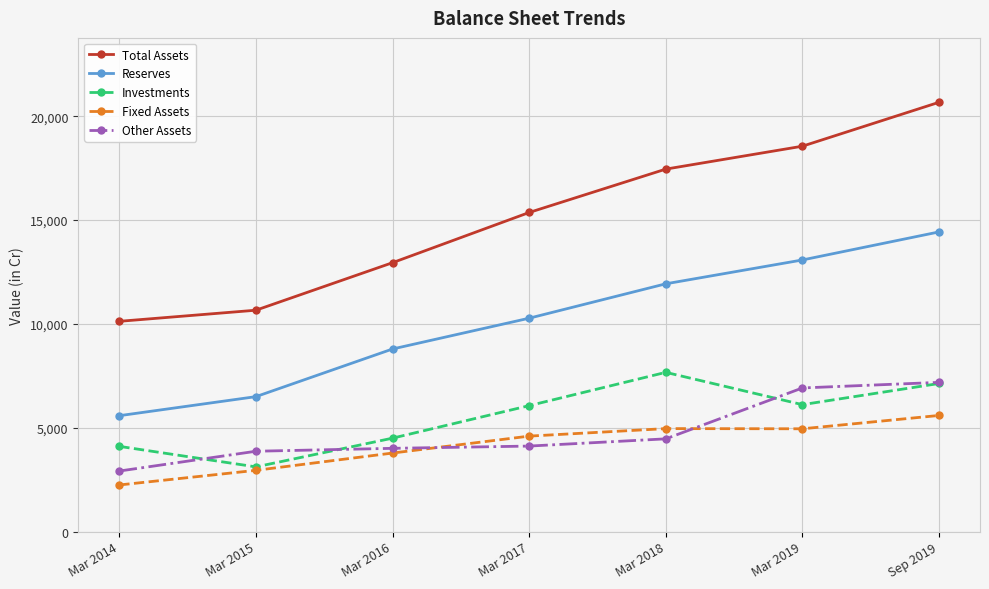

At which category is the sum across all series the highest?

Sep 2019